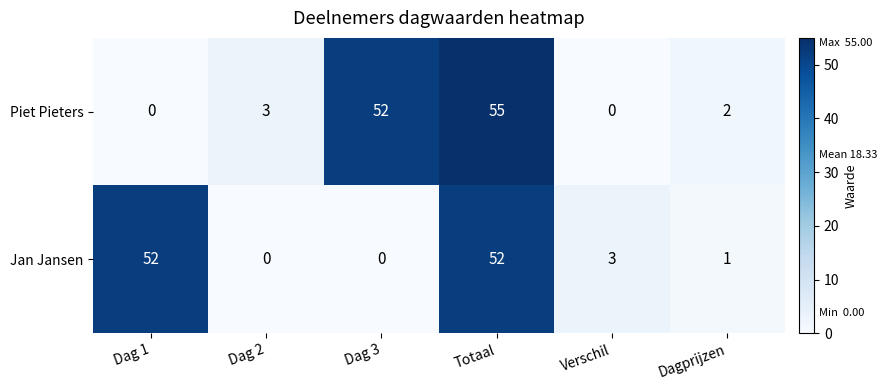

Reading right to left, transcribe all the data shown in this chart.

Piet Pieters: Dagprijzen=2	Verschil=0	Totaal=55	Dag 3=52	Dag 2=3	Dag 1=0
Jan Jansen: Dagprijzen=1	Verschil=3	Totaal=52	Dag 3=0	Dag 2=0	Dag 1=52